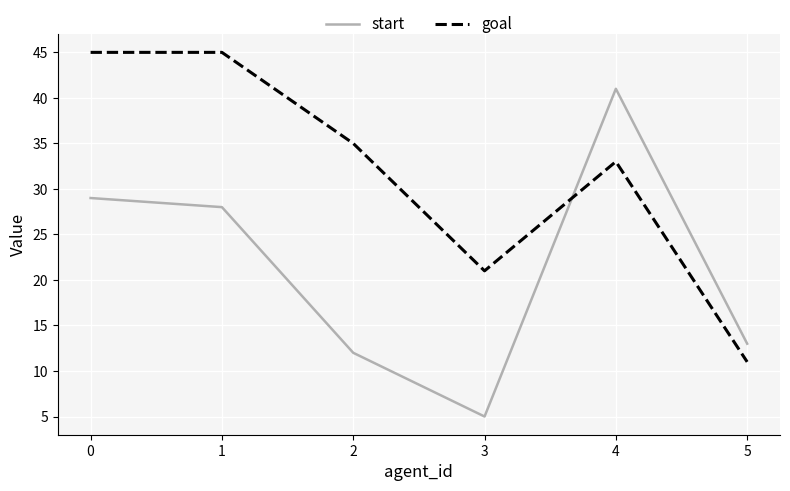

At how many categories does at least one series exceed 31?

4